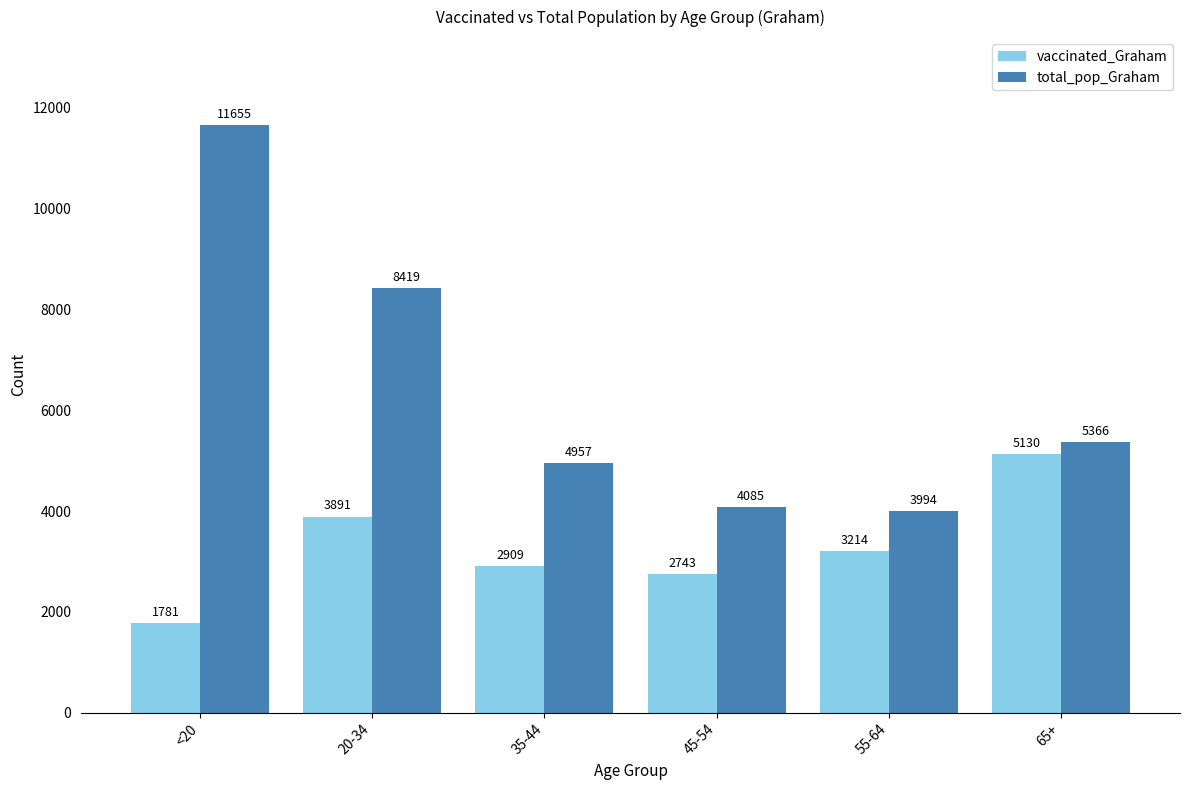

Reading left to right, extract all data points from this chart.

vaccinated_Graham: 1781	3891	2909	2743	3214	5130
total_pop_Graham: 11655	8419	4957	4085	3994	5366